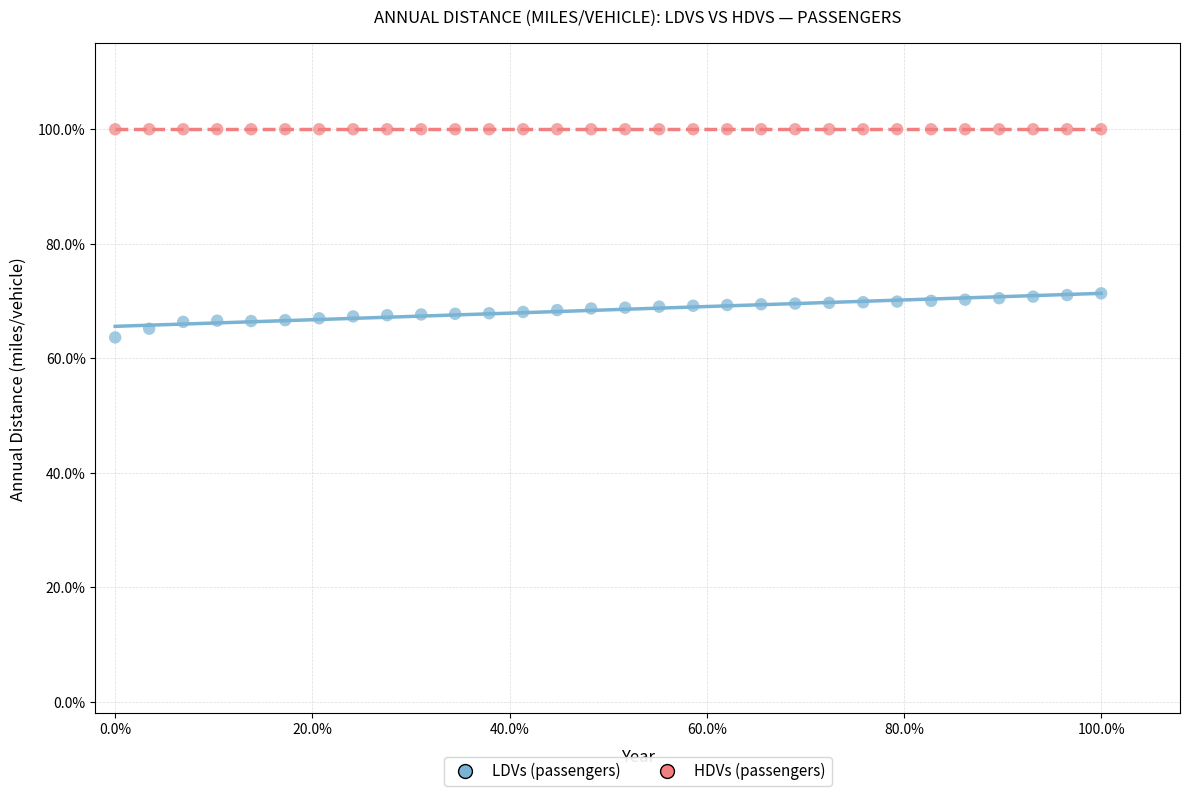

What are all the series names shown in the legend?

LDVs (passengers), HDVs (passengers)